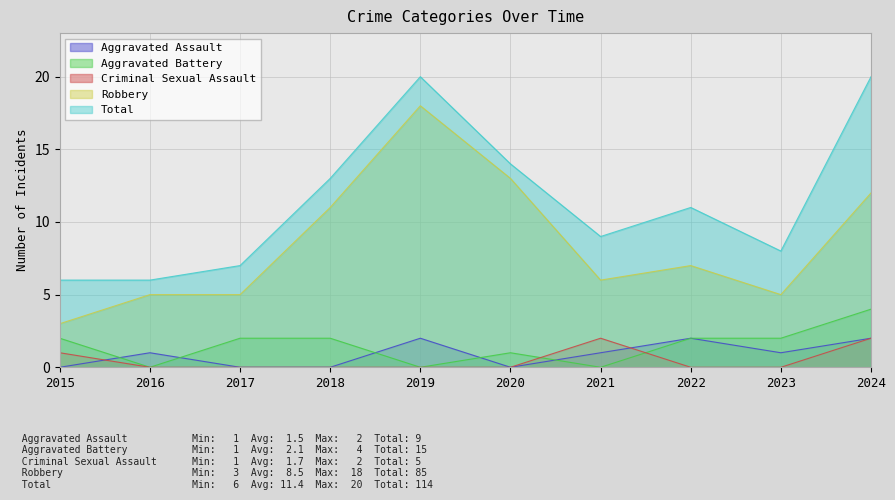

True or false: Robbery and Total cross at least once.

False